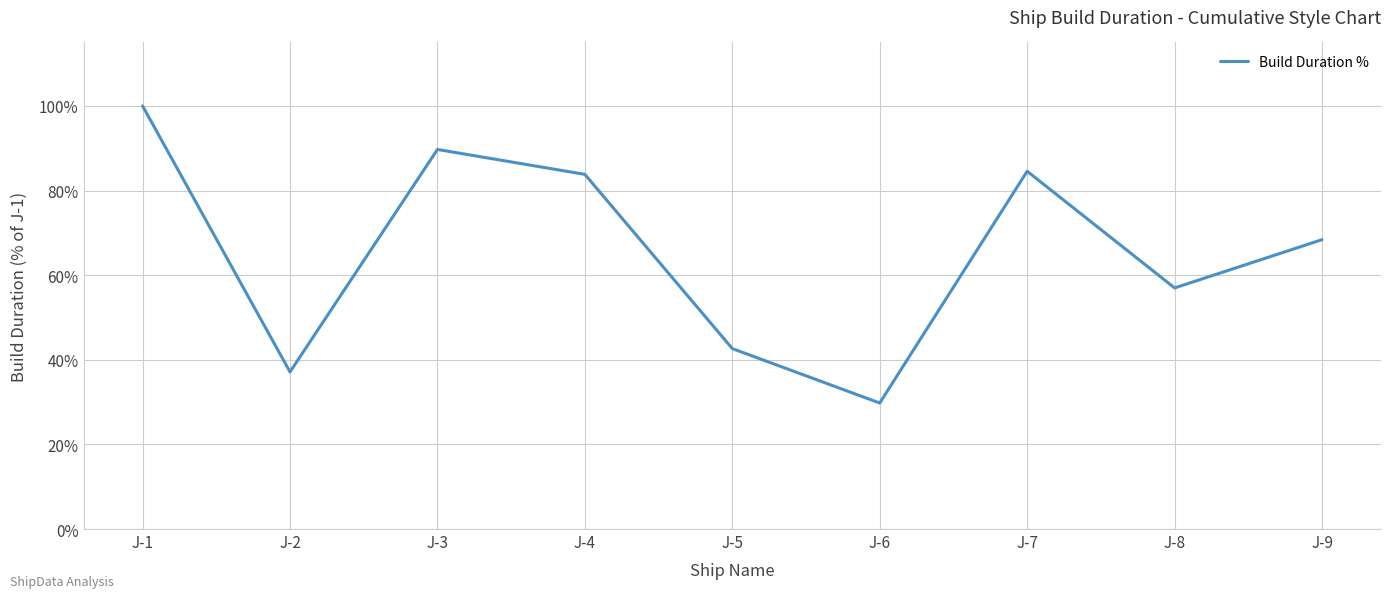

How many categories are shown in the chart?

9